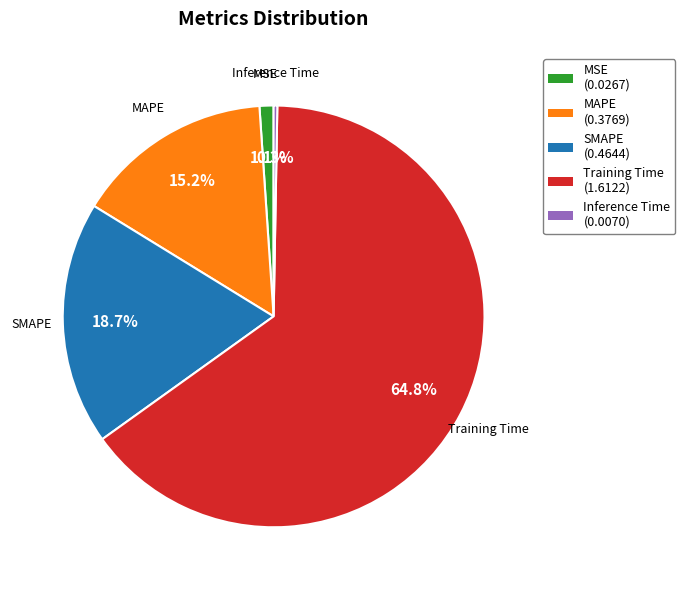

Which has a higher value, MSE or MAPE?

MAPE